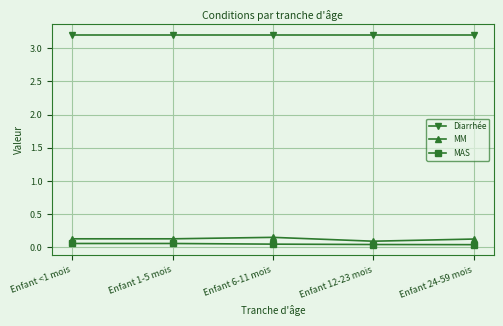

True or false: Diarrhée and MAS intersect in this chart.

False